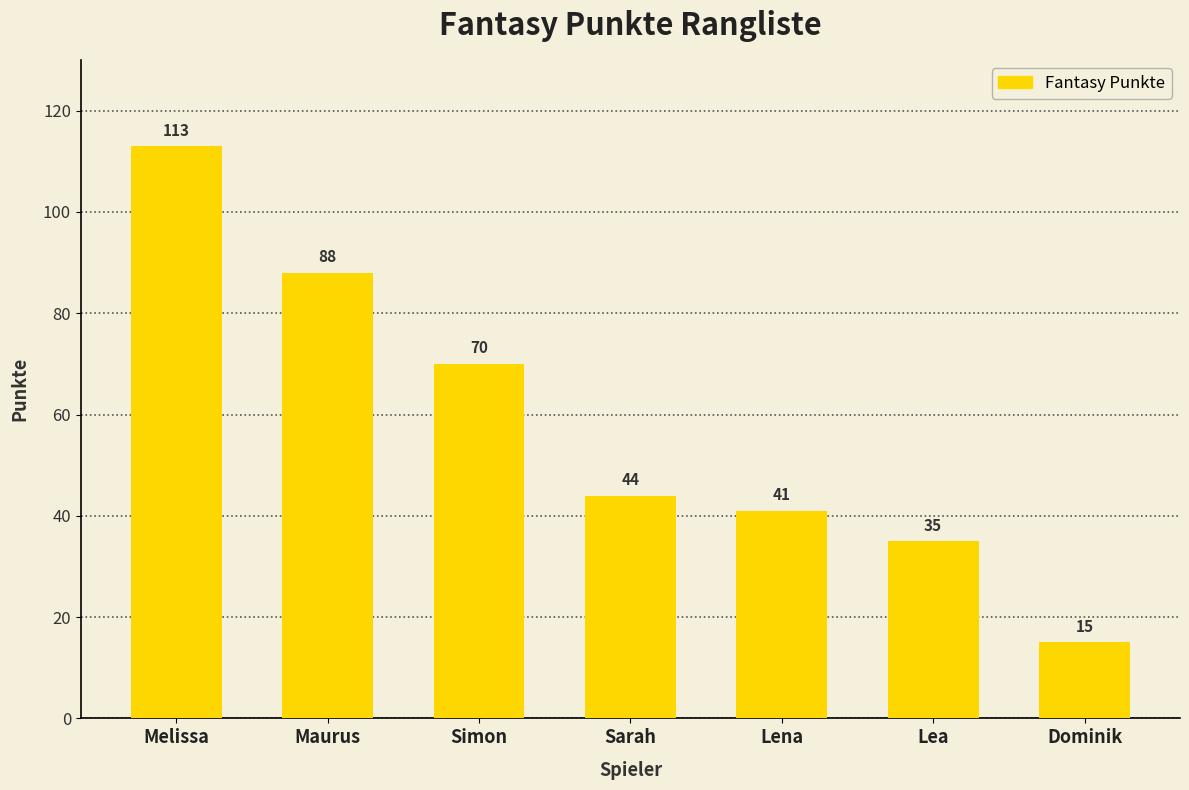

The chart shows a value of 15 at Dominik. True or false?

True